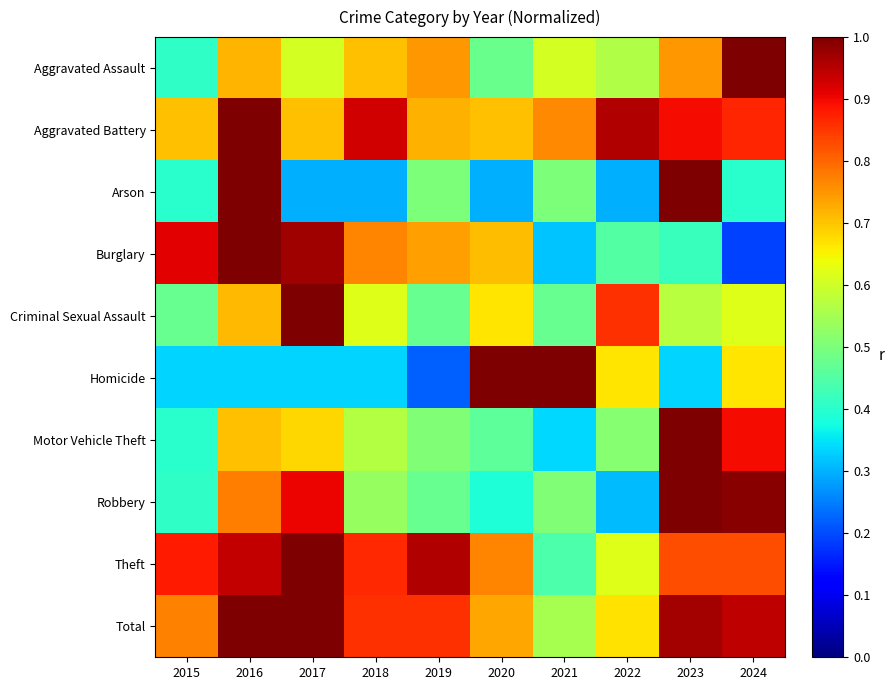

What is the spread (max minus min) of values at 2024?

0.8